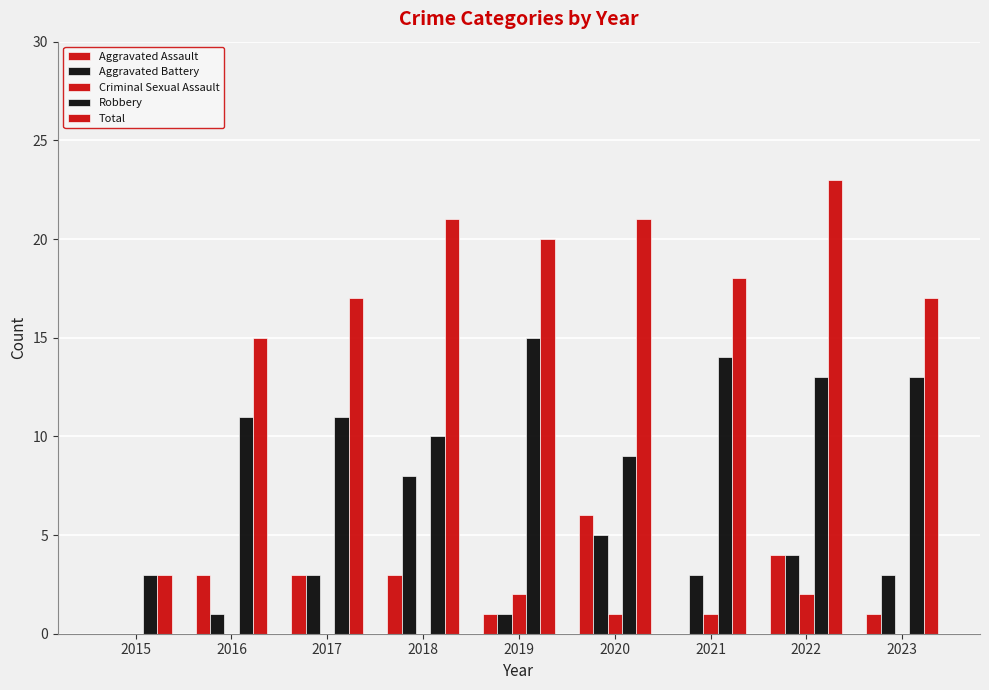

What is the total value across all series at 2022?

46